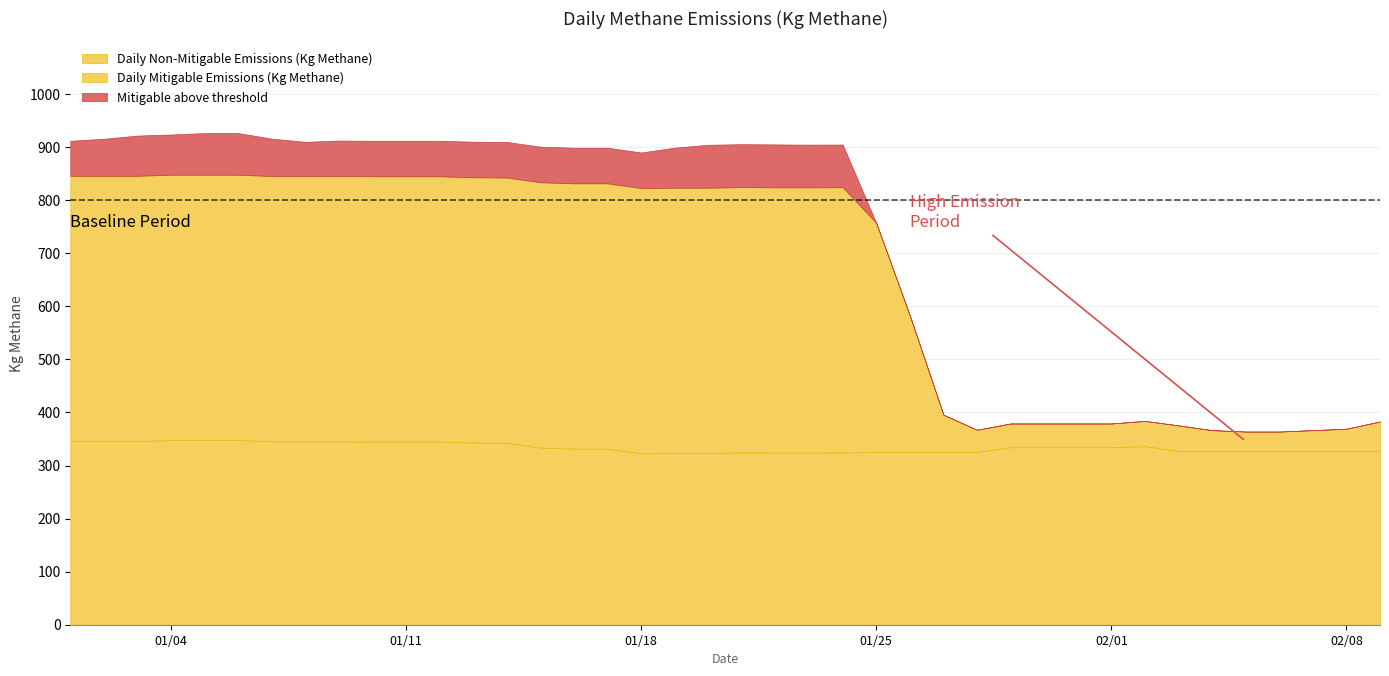

Is it true that Daily Non-Mitigable Emissions (Kg Methane) equals 327.6 at 33?

True